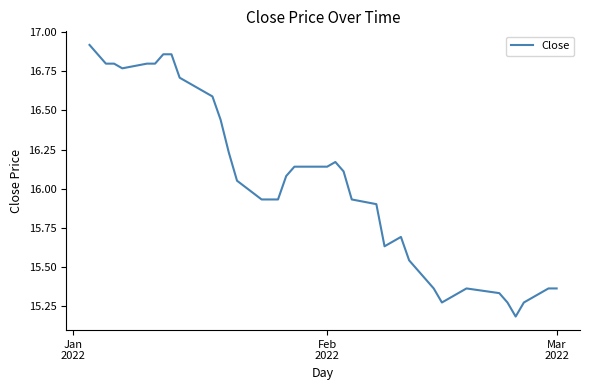

What is the difference between the maximum and minimum values?

1.7